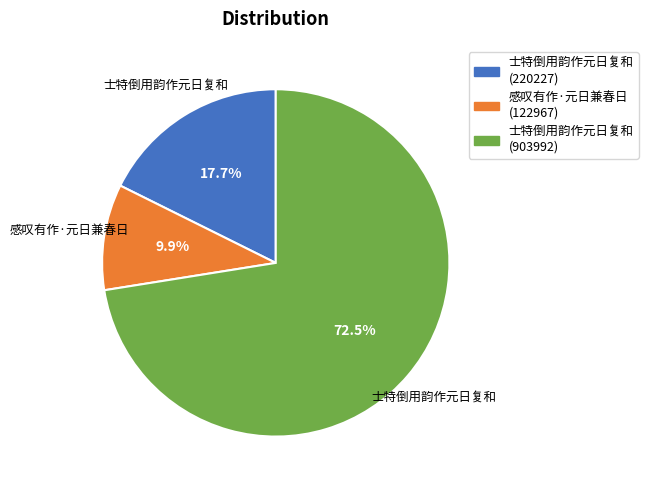

Does any single category account for the majority?

Yes